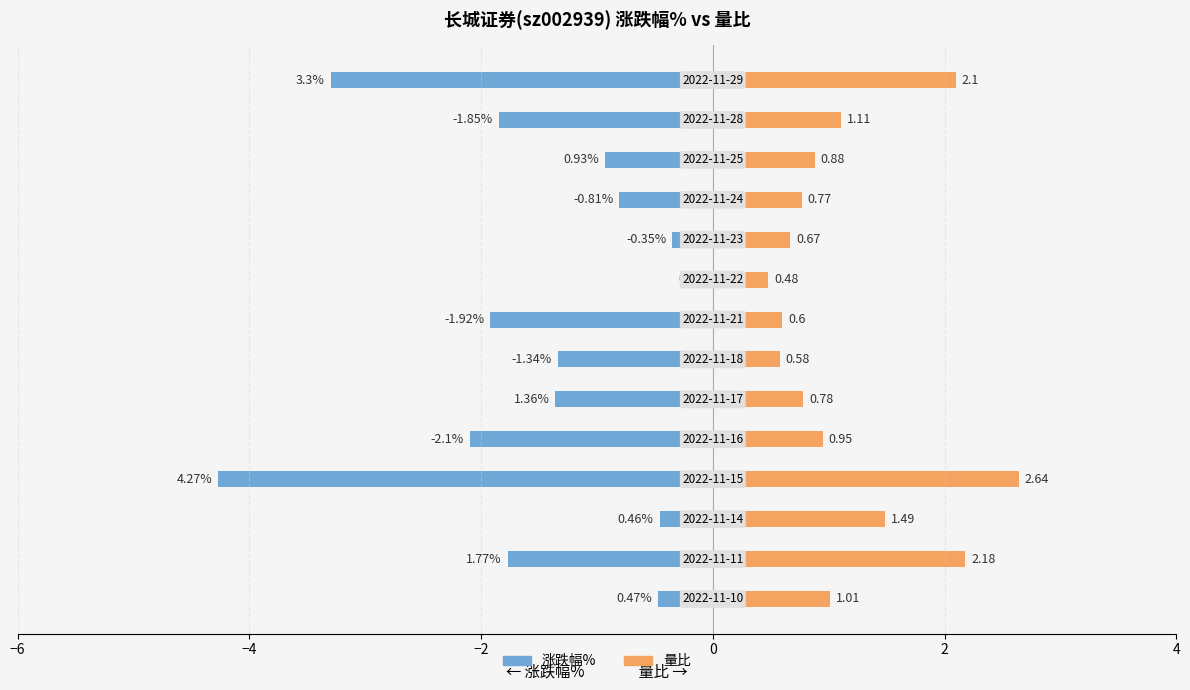

Which series has the largest range (max minus min)?

涨跌幅%